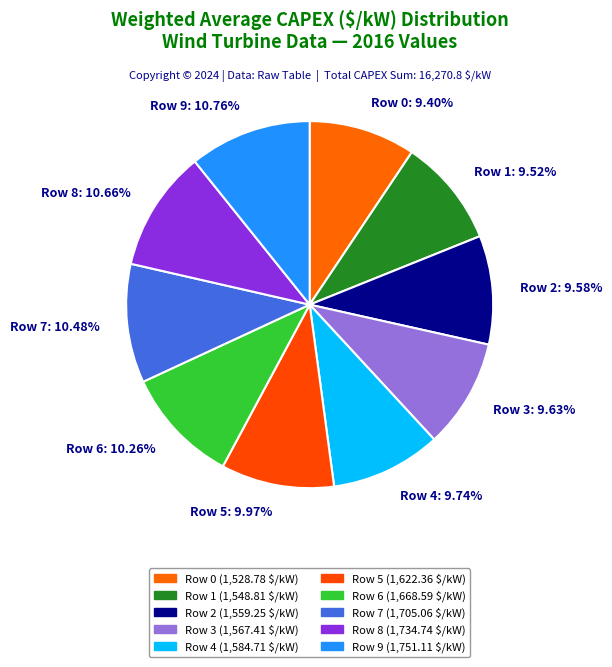

Combined, do Row 6 and Row 3 account for over 50%?

No